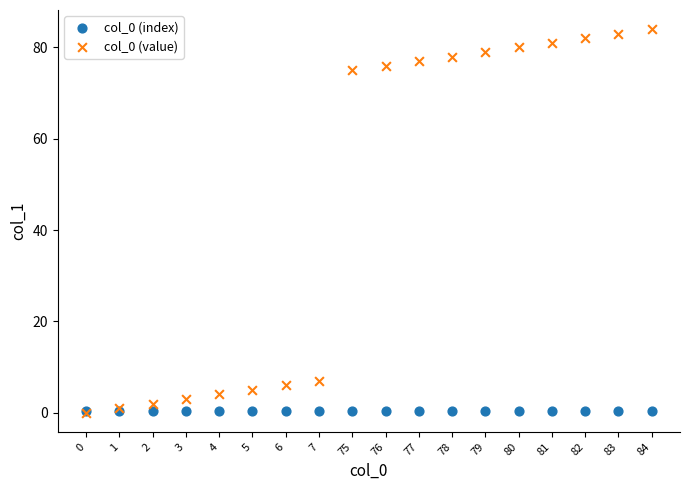

Across all series, what Y value is closest to 42?

75.0